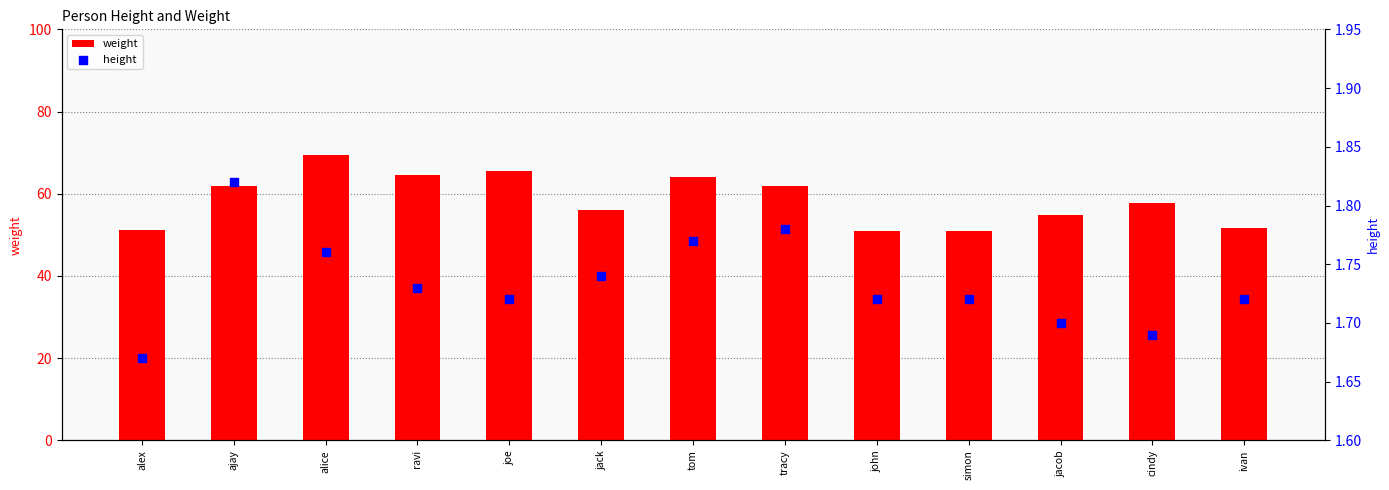

Which series reaches the maximum Y coordinate?

weight